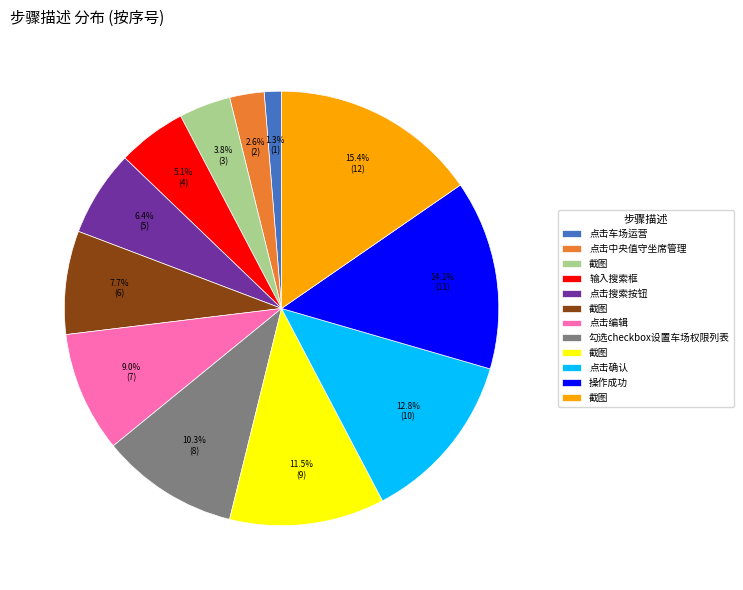

Is there a majority slice in this chart?

No